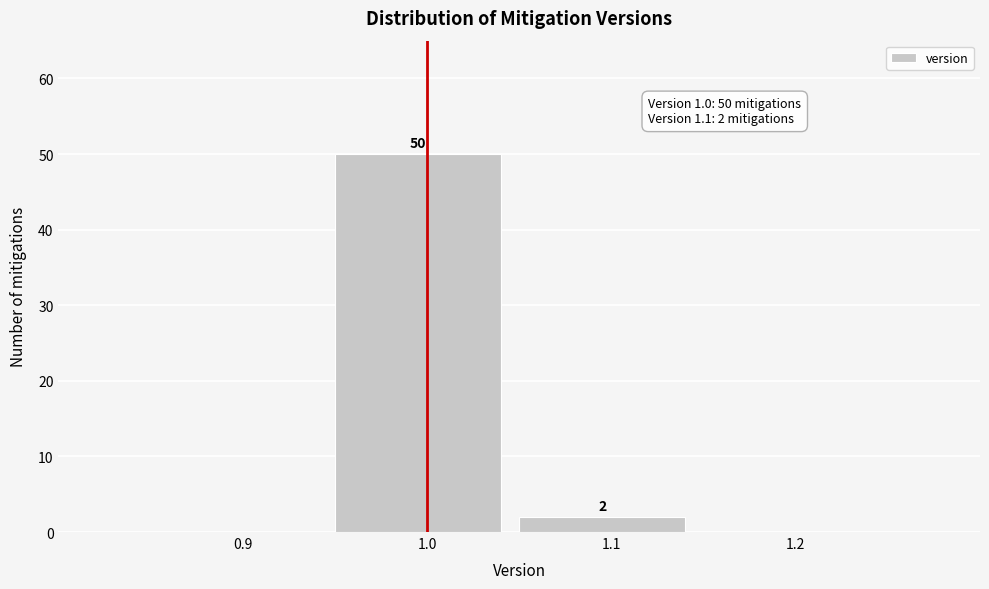

Over which range of the x-axis is the bar tallest?

0.95 to 1.05